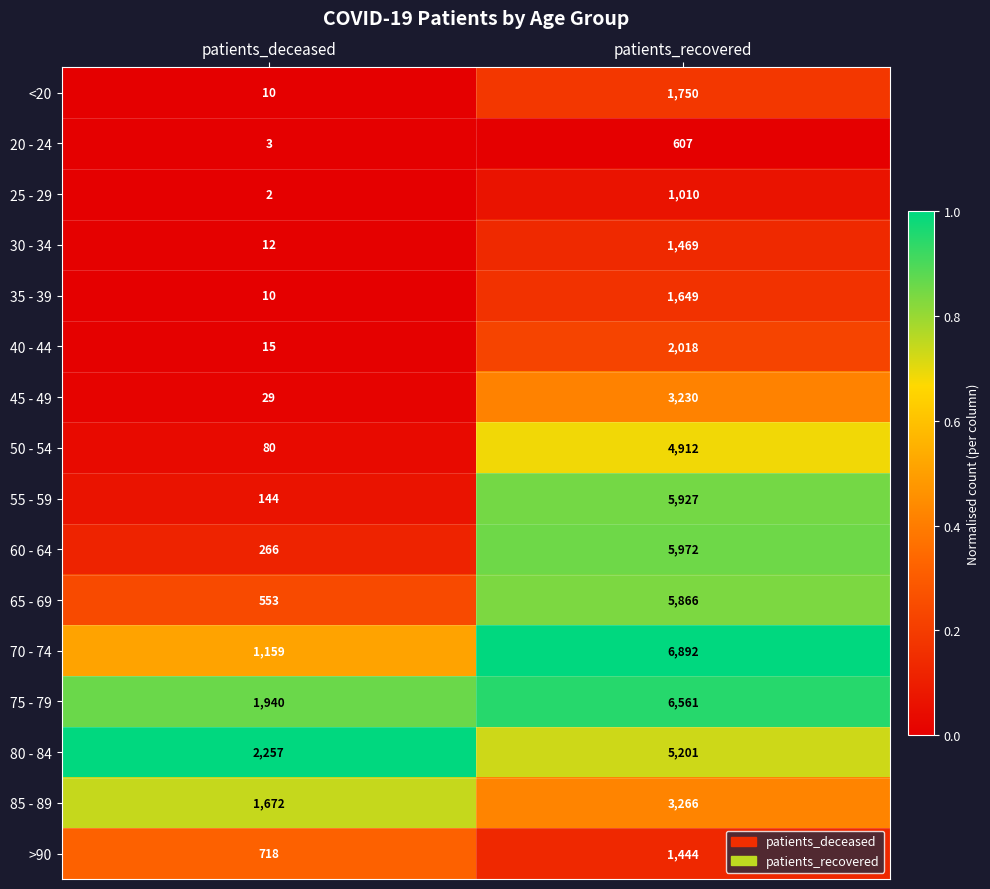

True or false: 35 - 39 has a value of 2379 at patients_recovered.

False